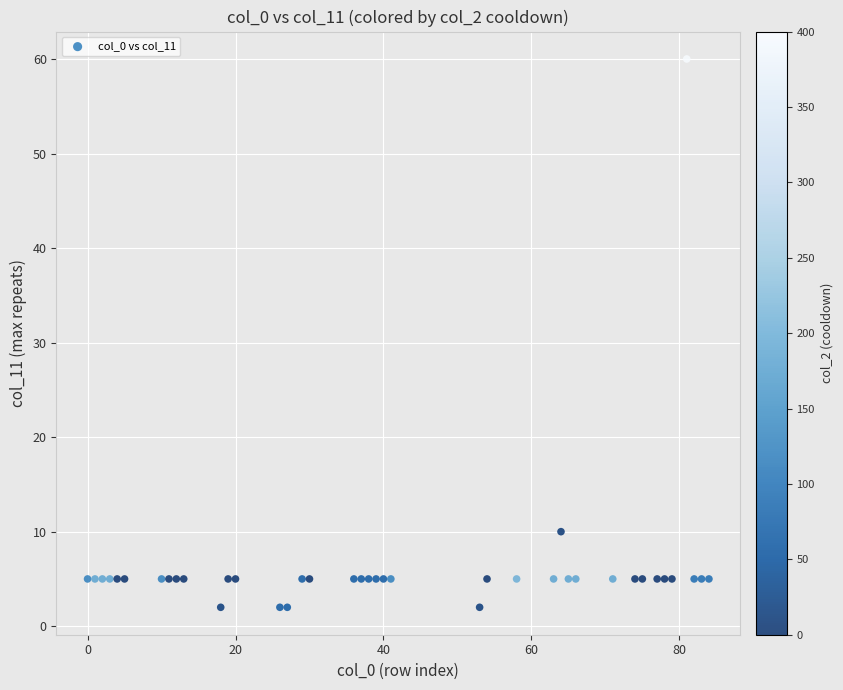

What is the range of X values (max minus min)?

84